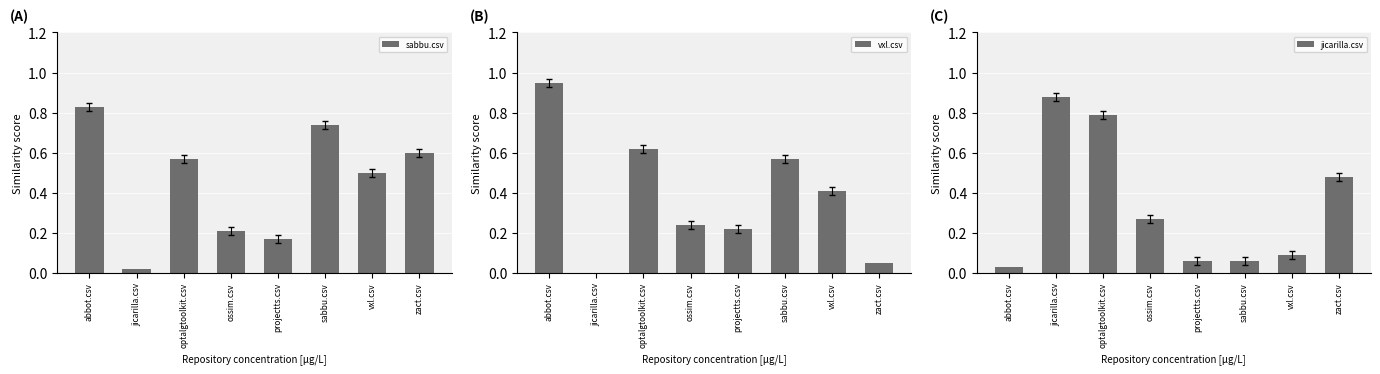

Reading left to right, what are all the values shown in this chart?

sabbu.csv: abbot.csv=0.8	jicarilla.csv=0.0	optalgtoolkit.csv=0.6	ossim.csv=0.2	projectts.csv=0.2	sabbu.csv=0.7	vxl.csv=0.5	zact.csv=0.6
vxl.csv: abbot.csv=0.9	jicarilla.csv=0.0	optalgtoolkit.csv=0.6	ossim.csv=0.2	projectts.csv=0.2	sabbu.csv=0.6	vxl.csv=0.4	zact.csv=0.1
jicarilla.csv: abbot.csv=0.0	jicarilla.csv=0.9	optalgtoolkit.csv=0.8	ossim.csv=0.3	projectts.csv=0.1	sabbu.csv=0.1	vxl.csv=0.1	zact.csv=0.5